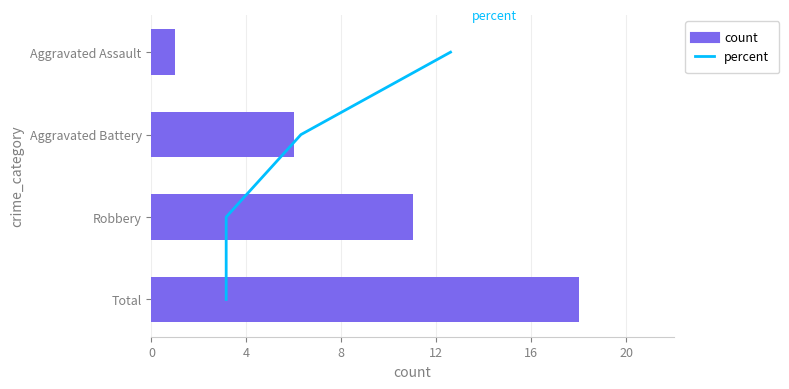

The count series shows 26 at Total. True or false?

False